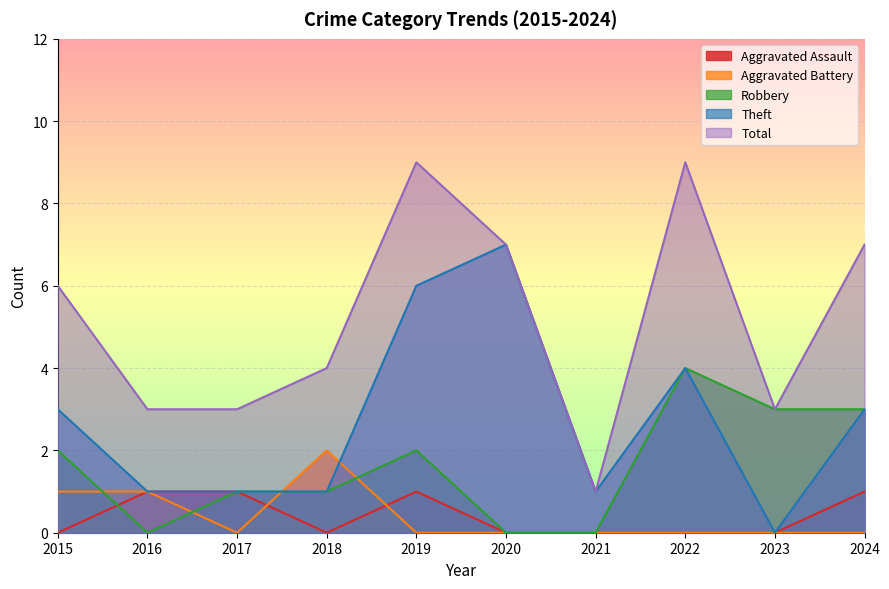

At how many categories does at least one series exceed 0?

10